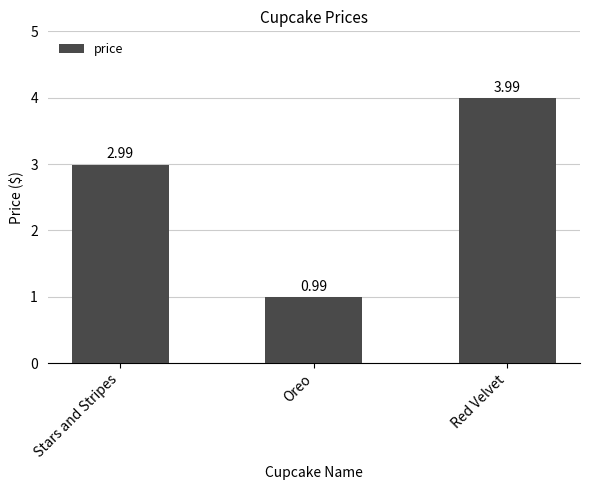

Which label corresponds to the largest value in the chart?

Red Velvet